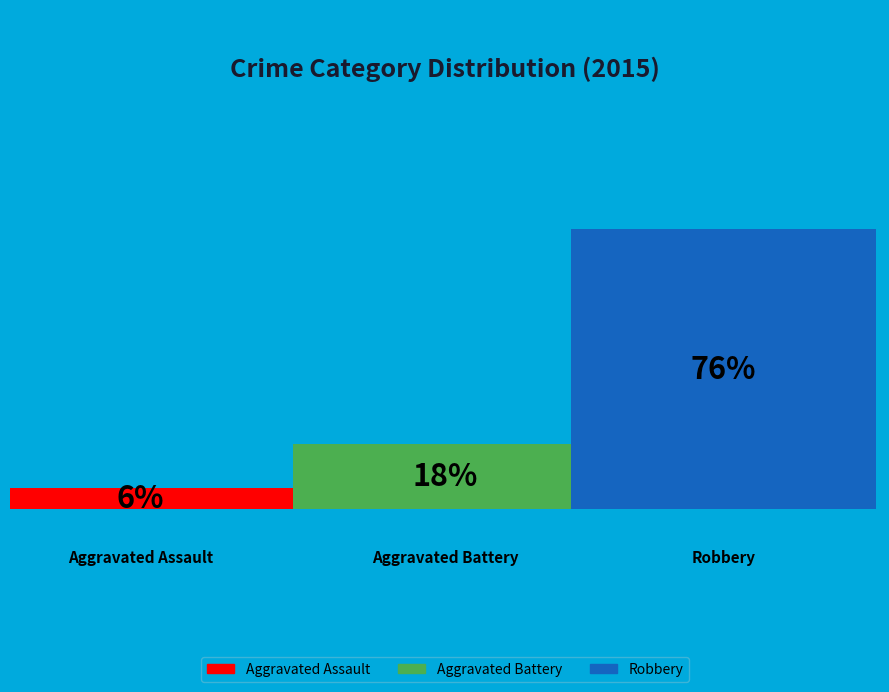

Is Aggravated Battery the majority of the pie?

No